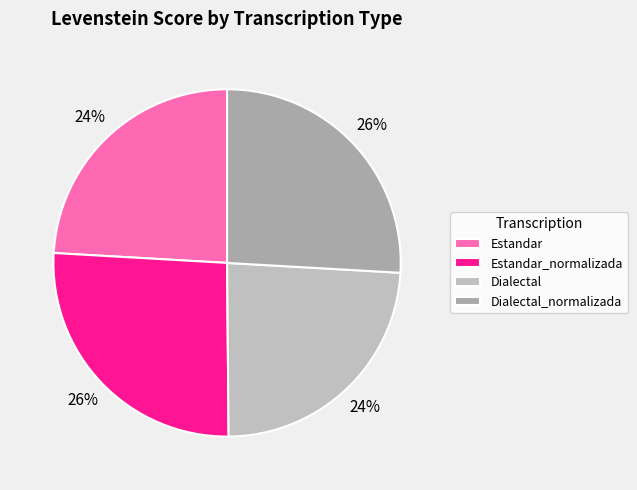

The Estandar_normalizada slice represents 26% of the pie. True or false?

True